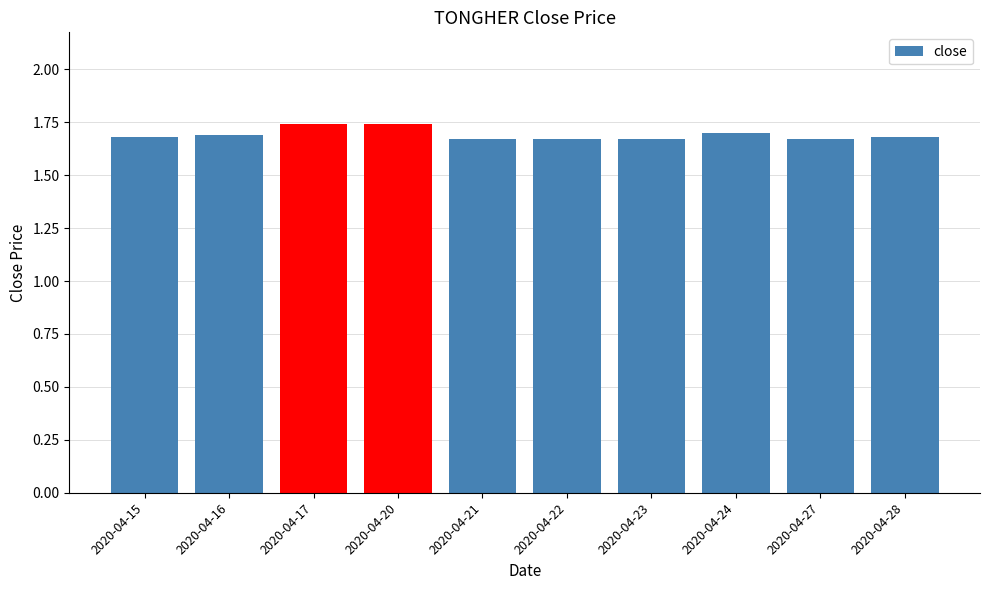

What is the ratio of the value at 2020-04-28 to the value at 2020-04-24?

1.0